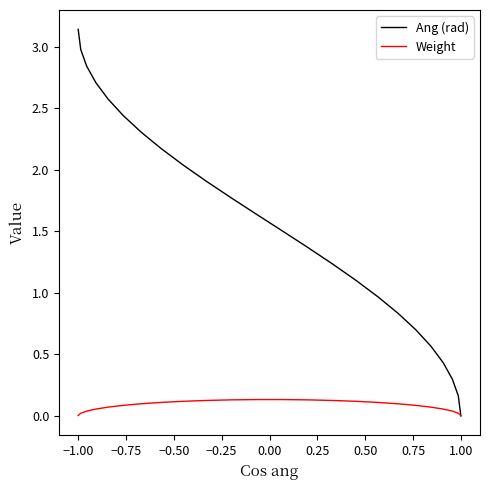

Which series has the largest total across all categories?

Ang (rad)